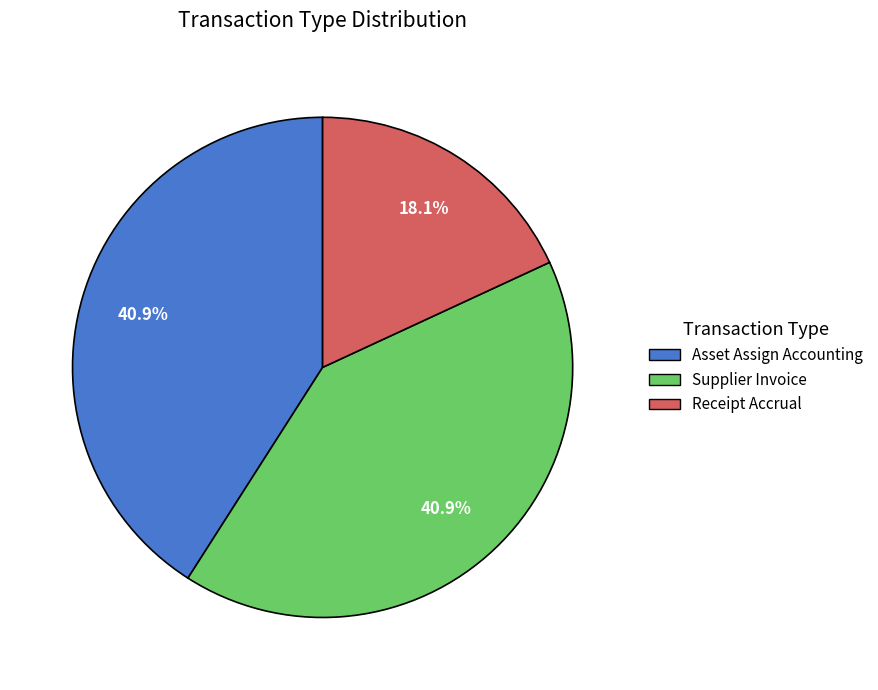

What percentage do Supplier Invoice and Asset Assign Accounting together represent?

81.9%